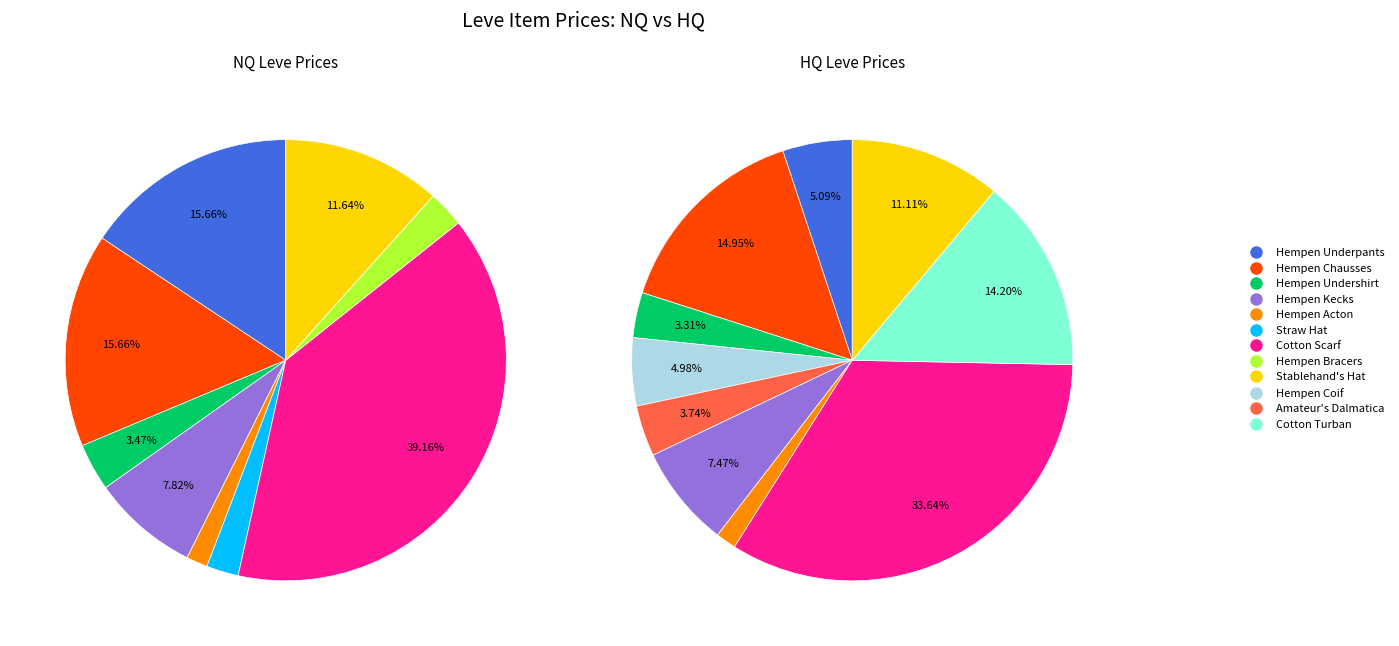

Rank the series by their maximum value, from highest to lowest.

NQ Price, HQ Price